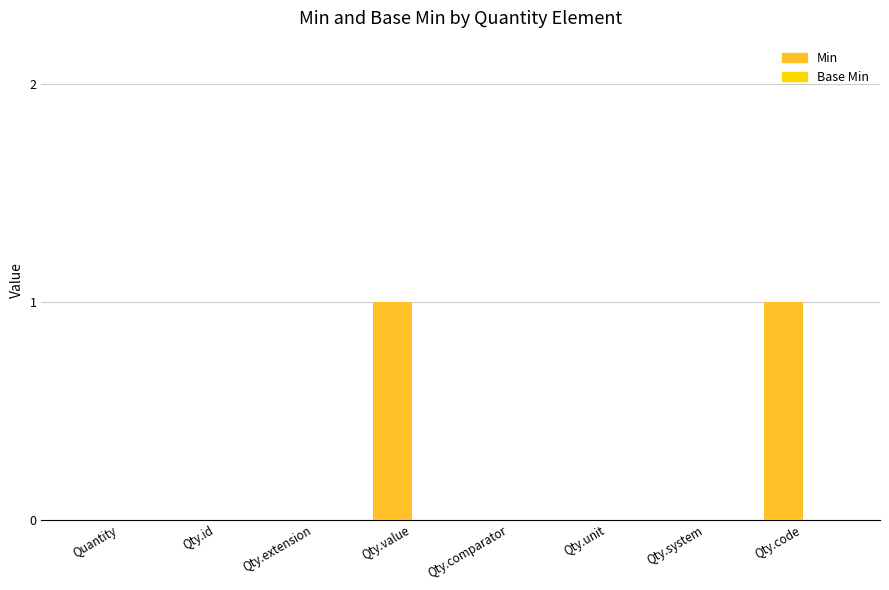

Between Qty.code and Qty.extension, which is larger?

Qty.code